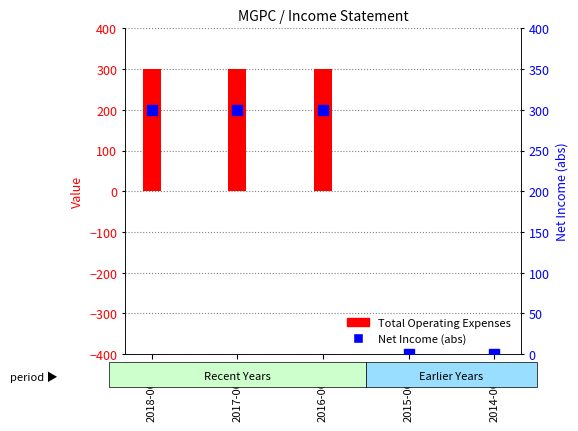

What are all the series names shown in the legend?

Total Operating Expenses, Net Income (abs)